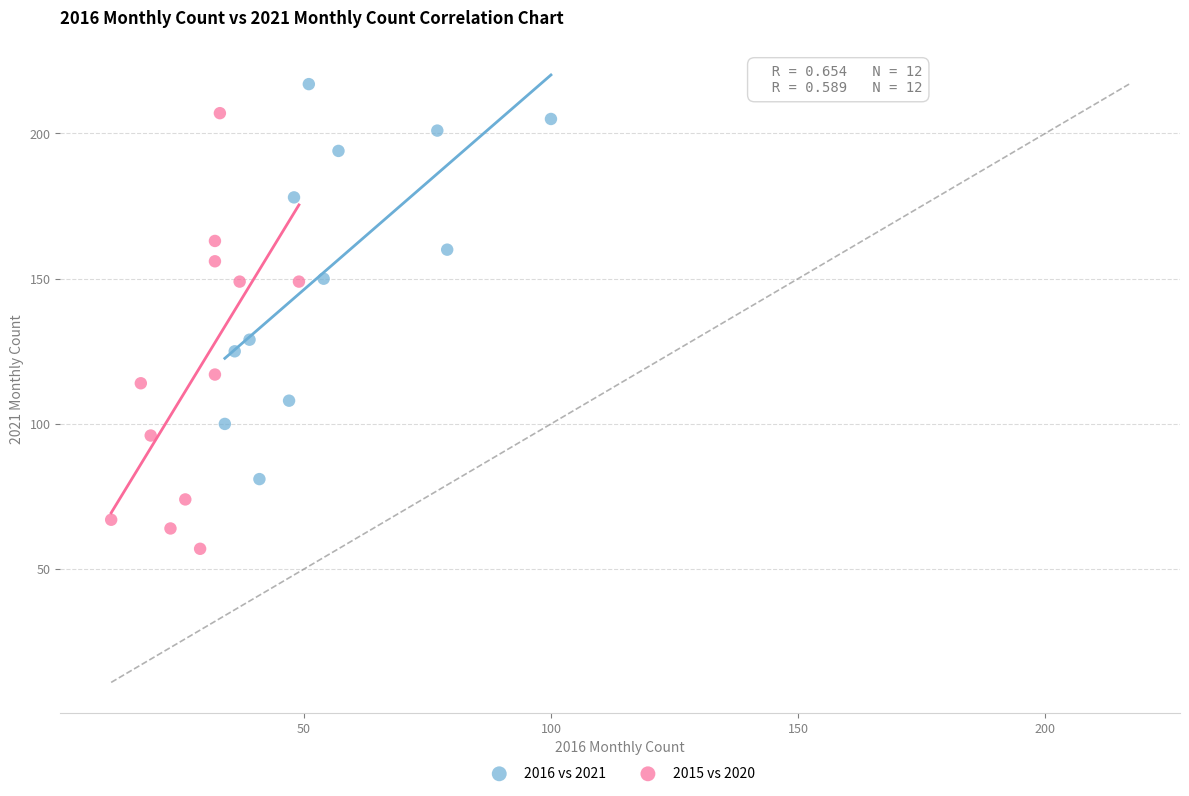

Which series has the widest spread of Y values?

2015 vs 2020